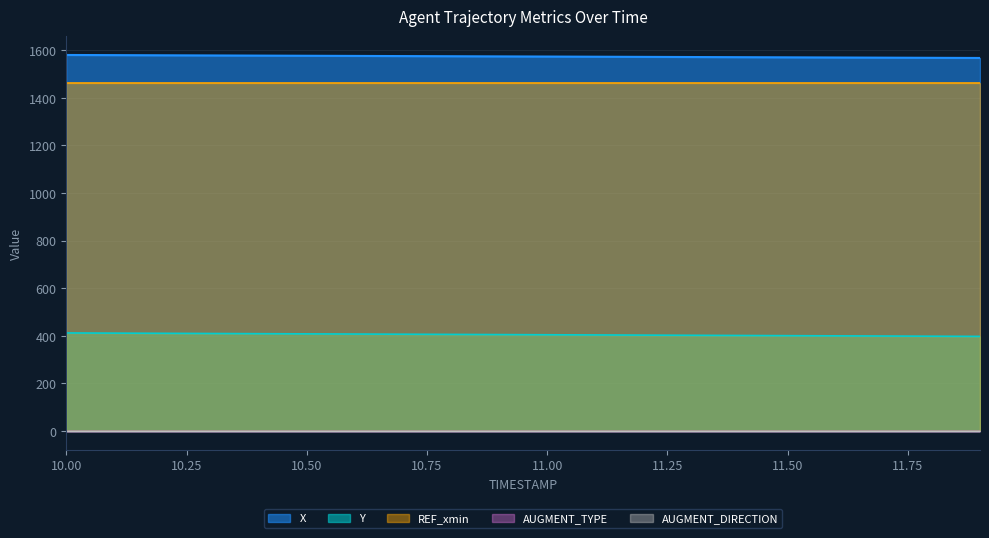

Reading left to right, extract all data points from this chart.

X: 1580.0	1579.3	1578.6	1578.0	1577.3	1576.7	1576.0	1575.3	1574.7	1574.0	1573.3	1572.7	1572.0	1571.3	1570.7	1570.0	1569.4	1568.7	1568.0	1567.4
Y: 411.9	411.2	410.4	409.7	408.9	408.1	407.4	406.6	405.9	405.1	404.3	403.6	402.8	402.1	401.3	400.5	399.8	399.0	398.2	397.5
REF_xmin: 1463.5	1463.5	1463.5	1463.5	1463.5	1463.5	1463.5	1463.5	1463.5	1463.5	1463.5	1463.5	1463.5	1463.5	1463.5	1463.5	1463.5	1463.5	1463.5	1463.5
AUGMENT_TYPE: 0.0	0.0	0.0	0.0	0.0	0.0	0.0	0.0	0.0	0.0	0.0	0.0	0.0	0.0	0.0	0.0	0.0	0.0	0.0	0.0
AUGMENT_DIRECTION: 0.0	0.0	0.0	0.0	0.0	0.0	0.0	0.0	0.0	0.0	0.0	0.0	0.0	0.0	0.0	0.0	0.0	0.0	0.0	0.0